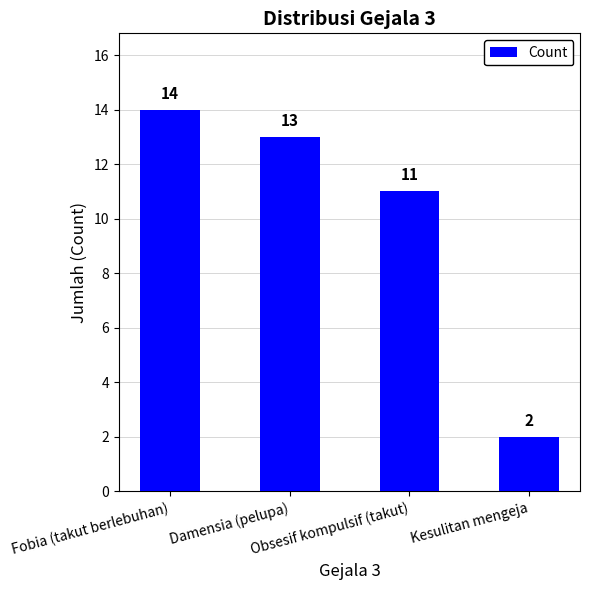

What is the maximum value shown in the chart?

14